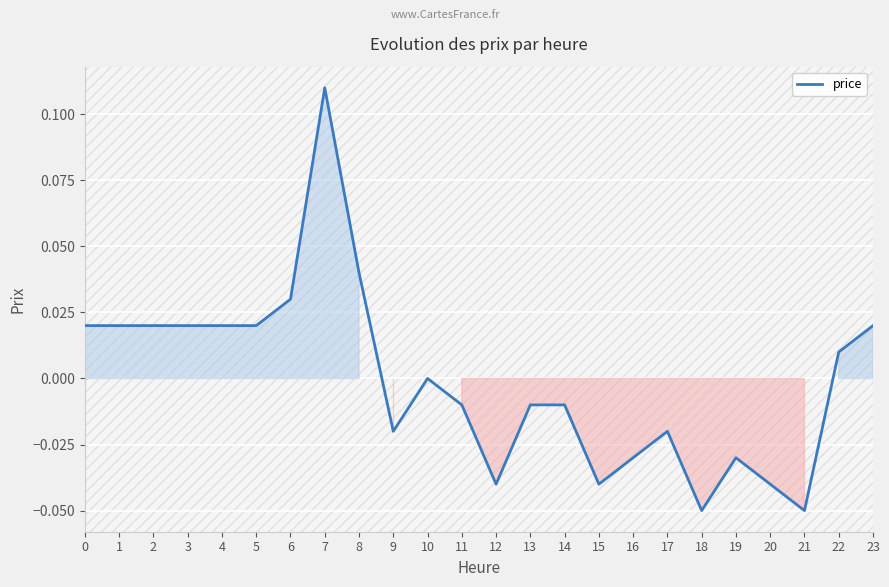

The chart shows a value of -0.0 at 14. True or false?

True